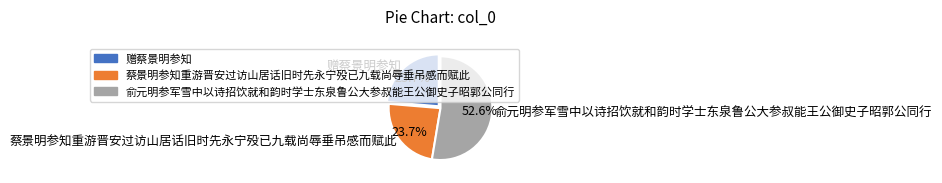

Which slice is the largest?

俞元明参军雪中以诗招饮就和韵时学士东泉鲁公大参叔能王公御史子昭郭公同行